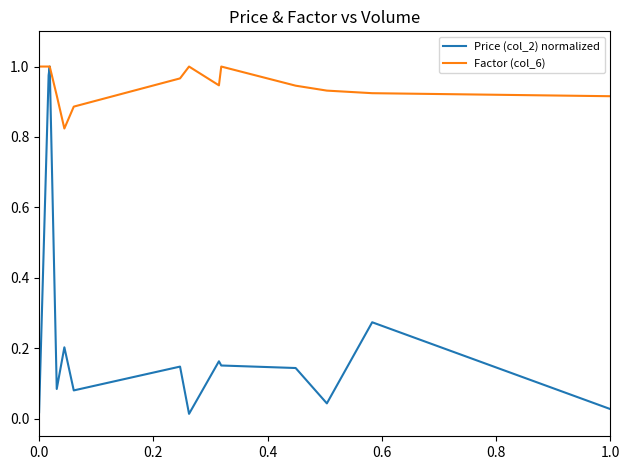

Which series has the widest spread of values?

Price (col_2) normalized